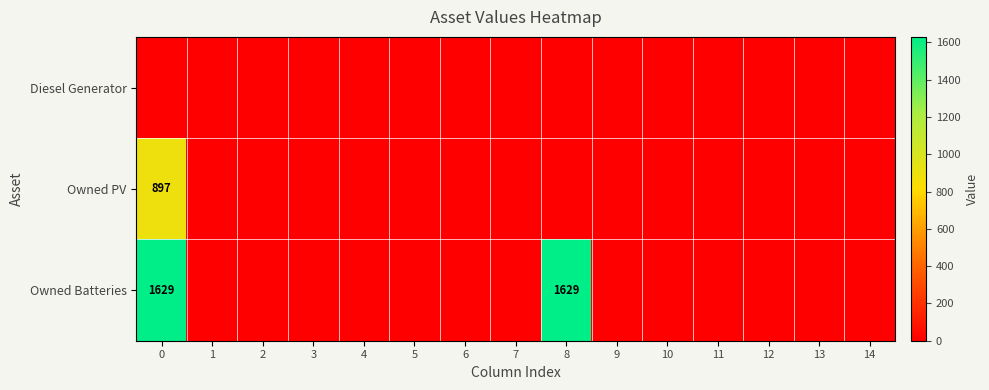

The value of Owned Batteries at 0 is 2489. True or false?

False